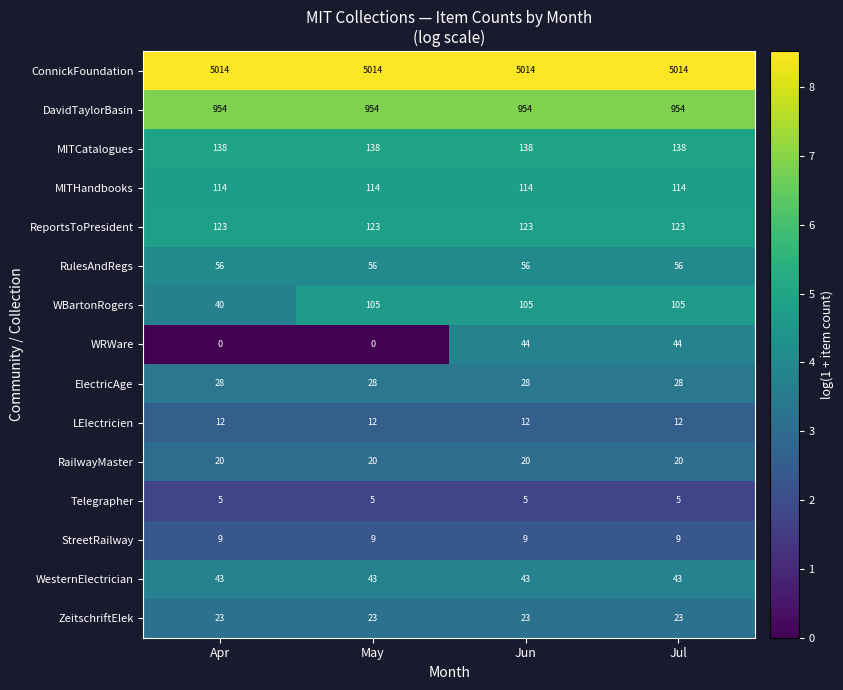

How many series are shown in this chart?

15